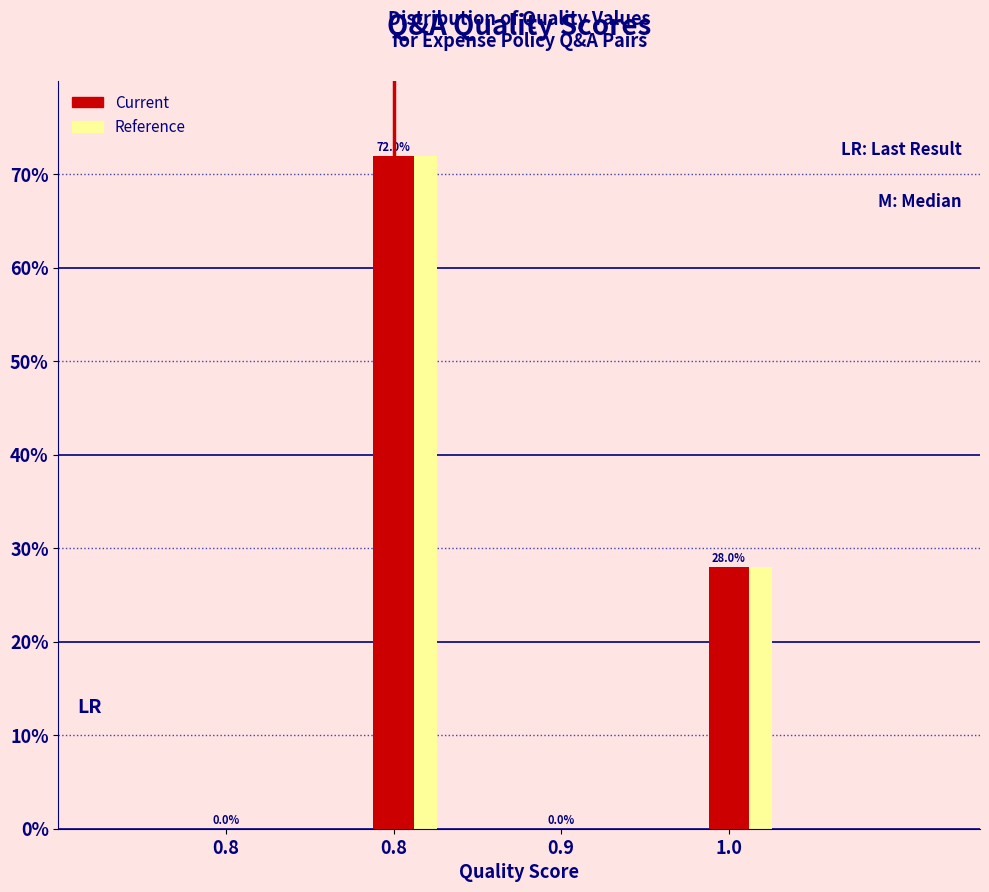

What are all the series names shown in the legend?

Current, Reference